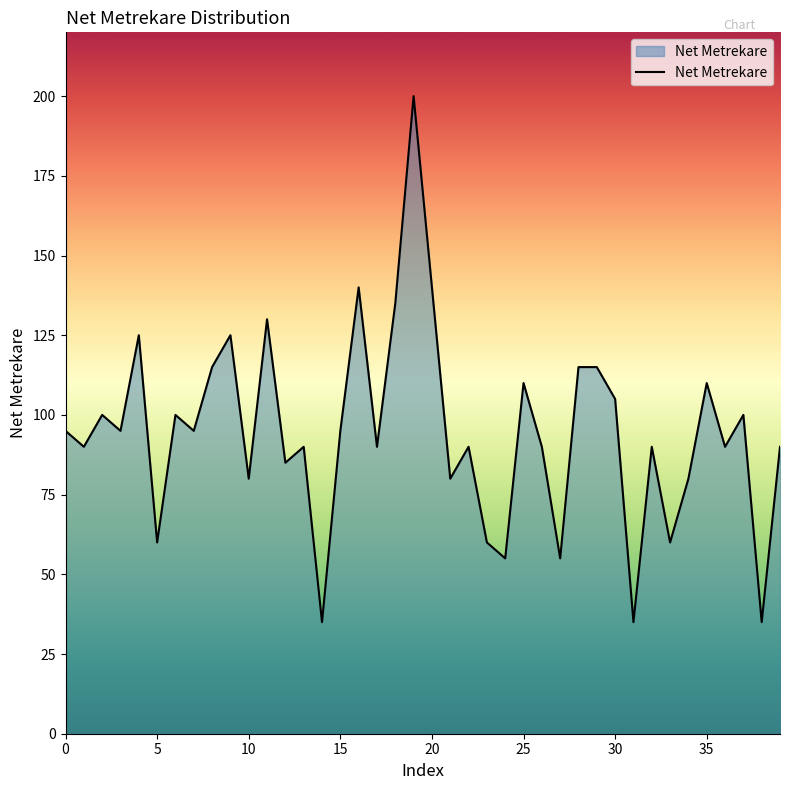

What is the difference between the maximum and minimum values?

165